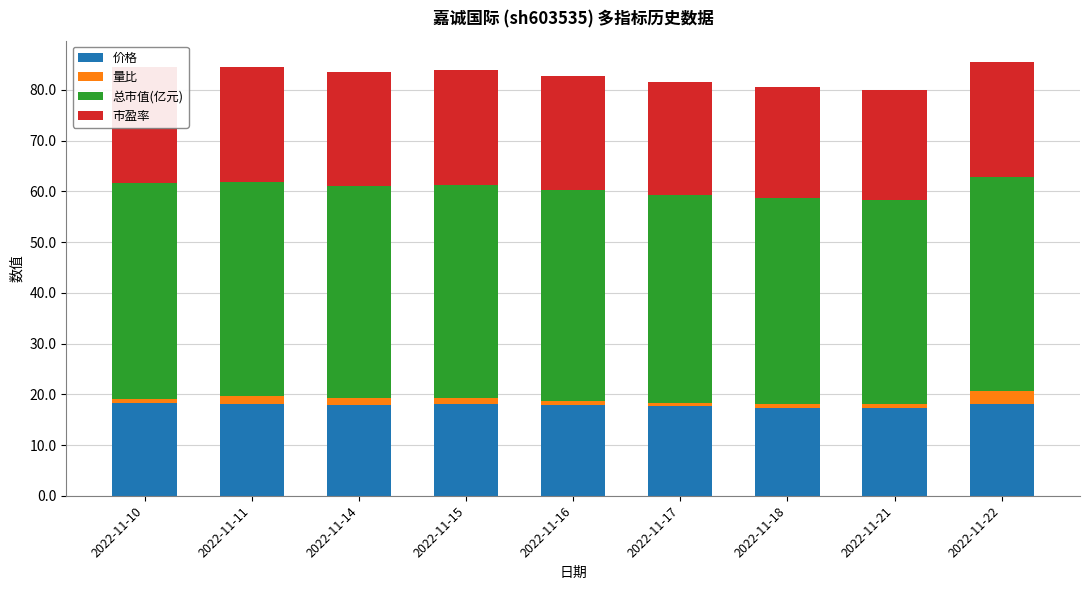

How many distinct data groups are displayed?

4